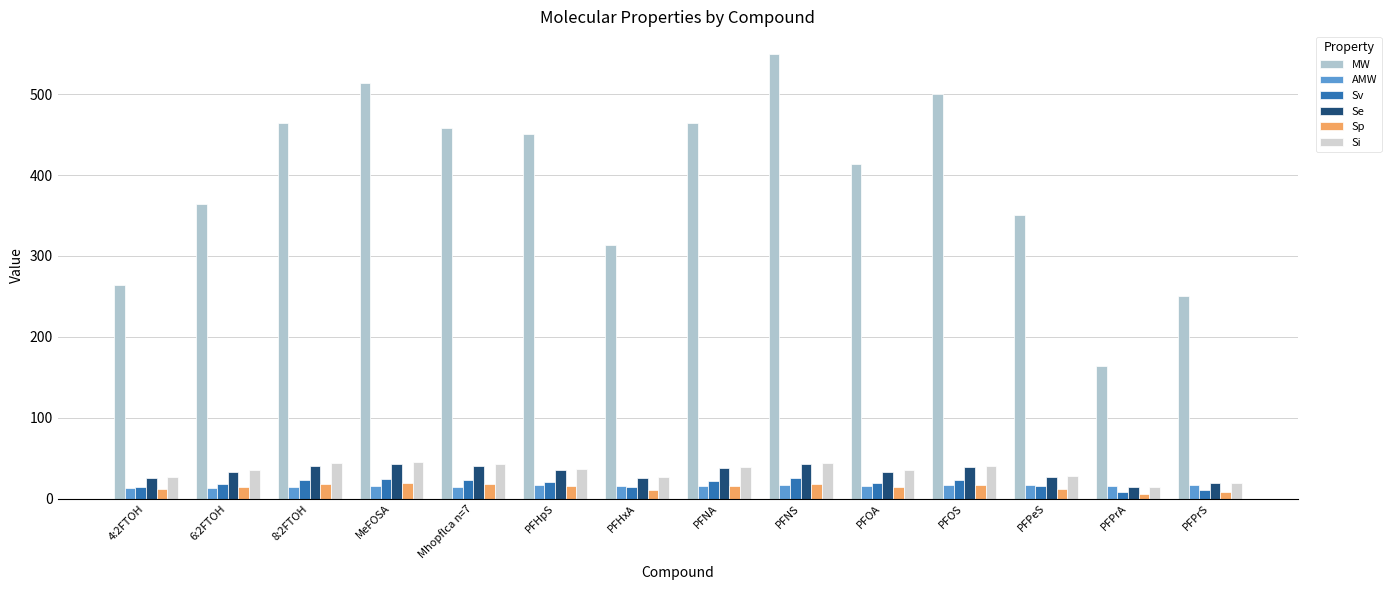

What is the difference between the maximum and minimum values in the MW series?

386.1